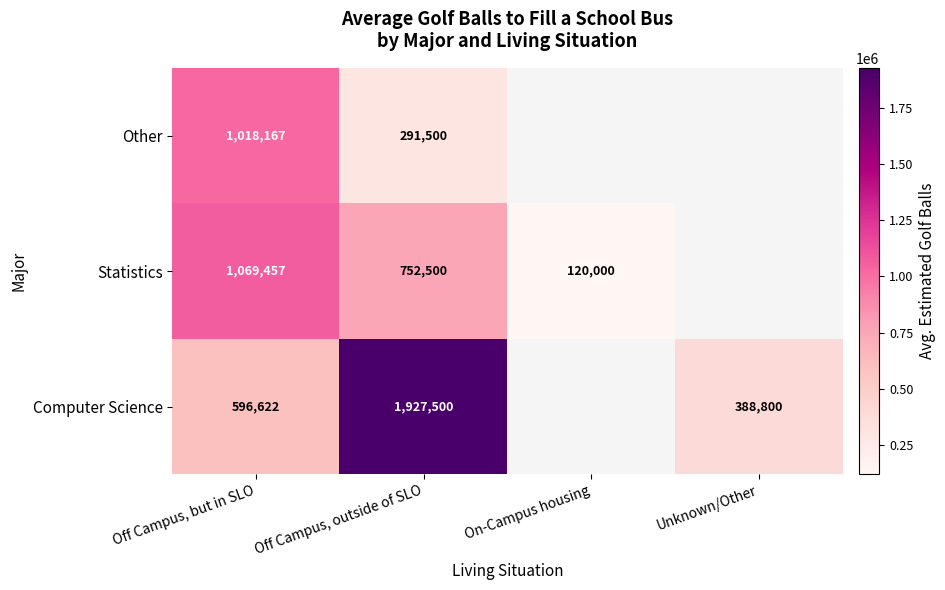

The Statistics series shows 1069457 at Off Campus, but in SLO. True or false?

True